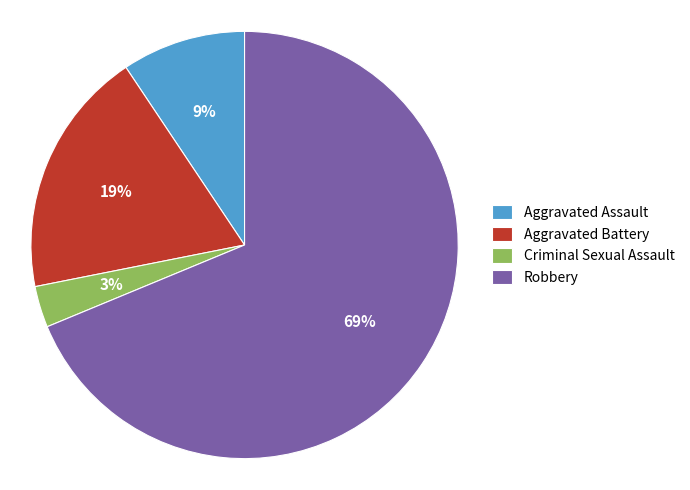

Do Criminal Sexual Assault and Aggravated Assault together represent more than half of the pie?

No